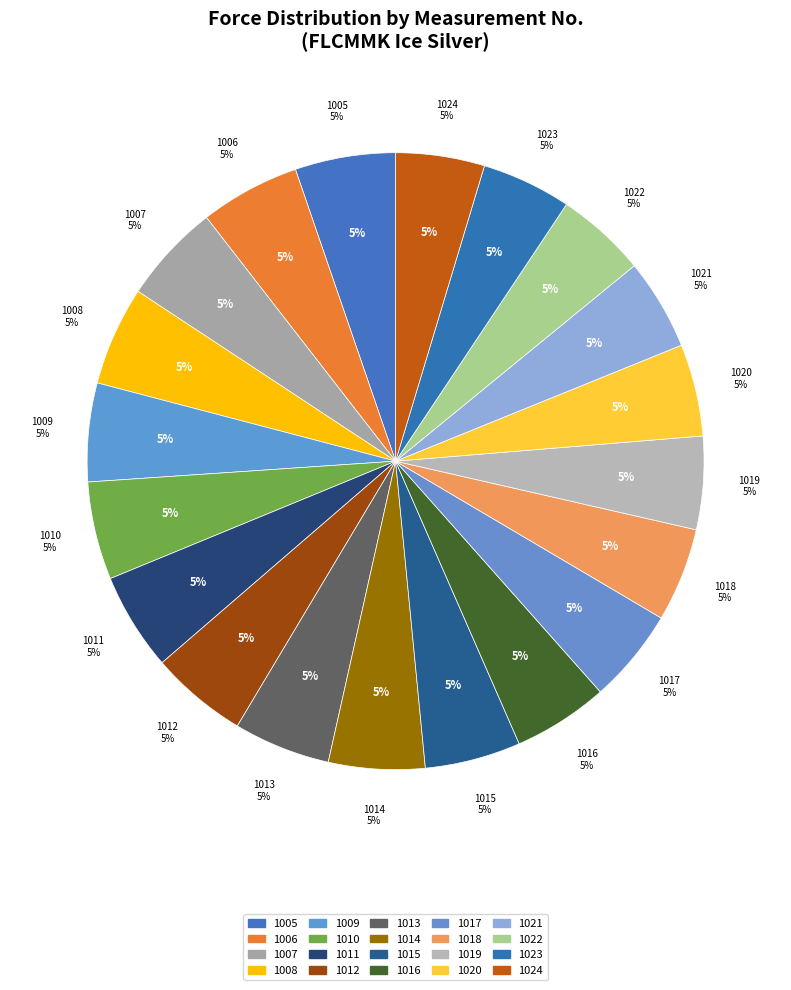

Count the number of slices in the pie.

20